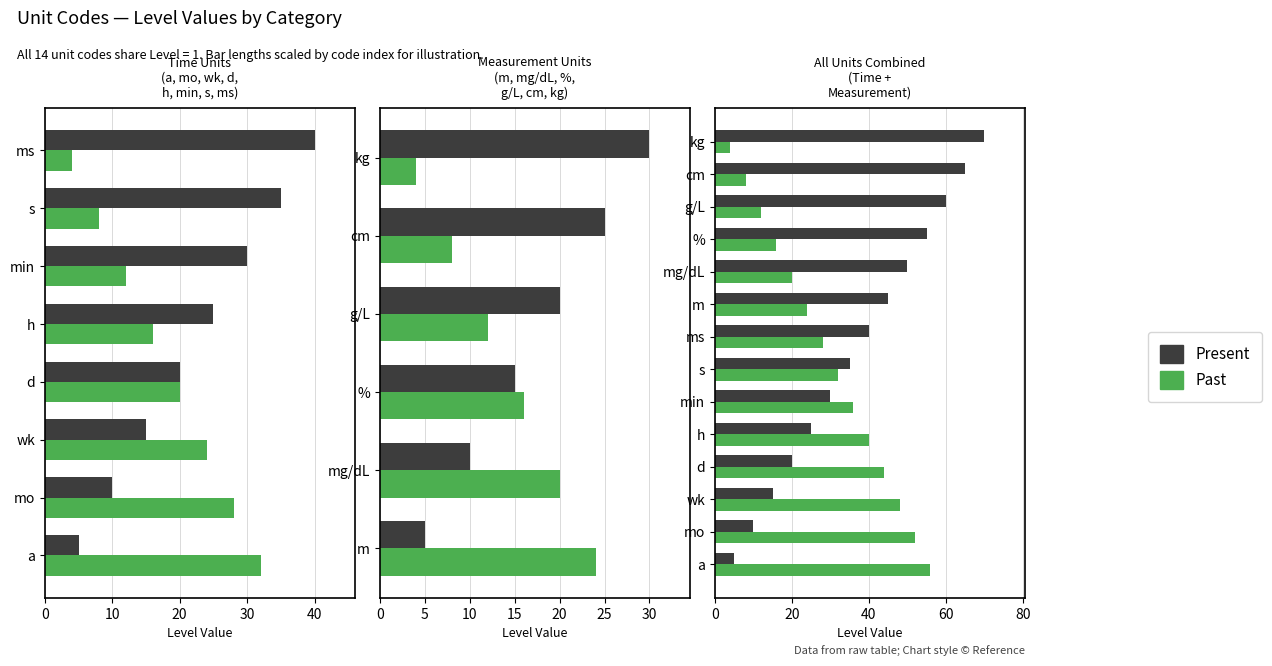

List the series in order of their overall mean, highest first.

Present, Past